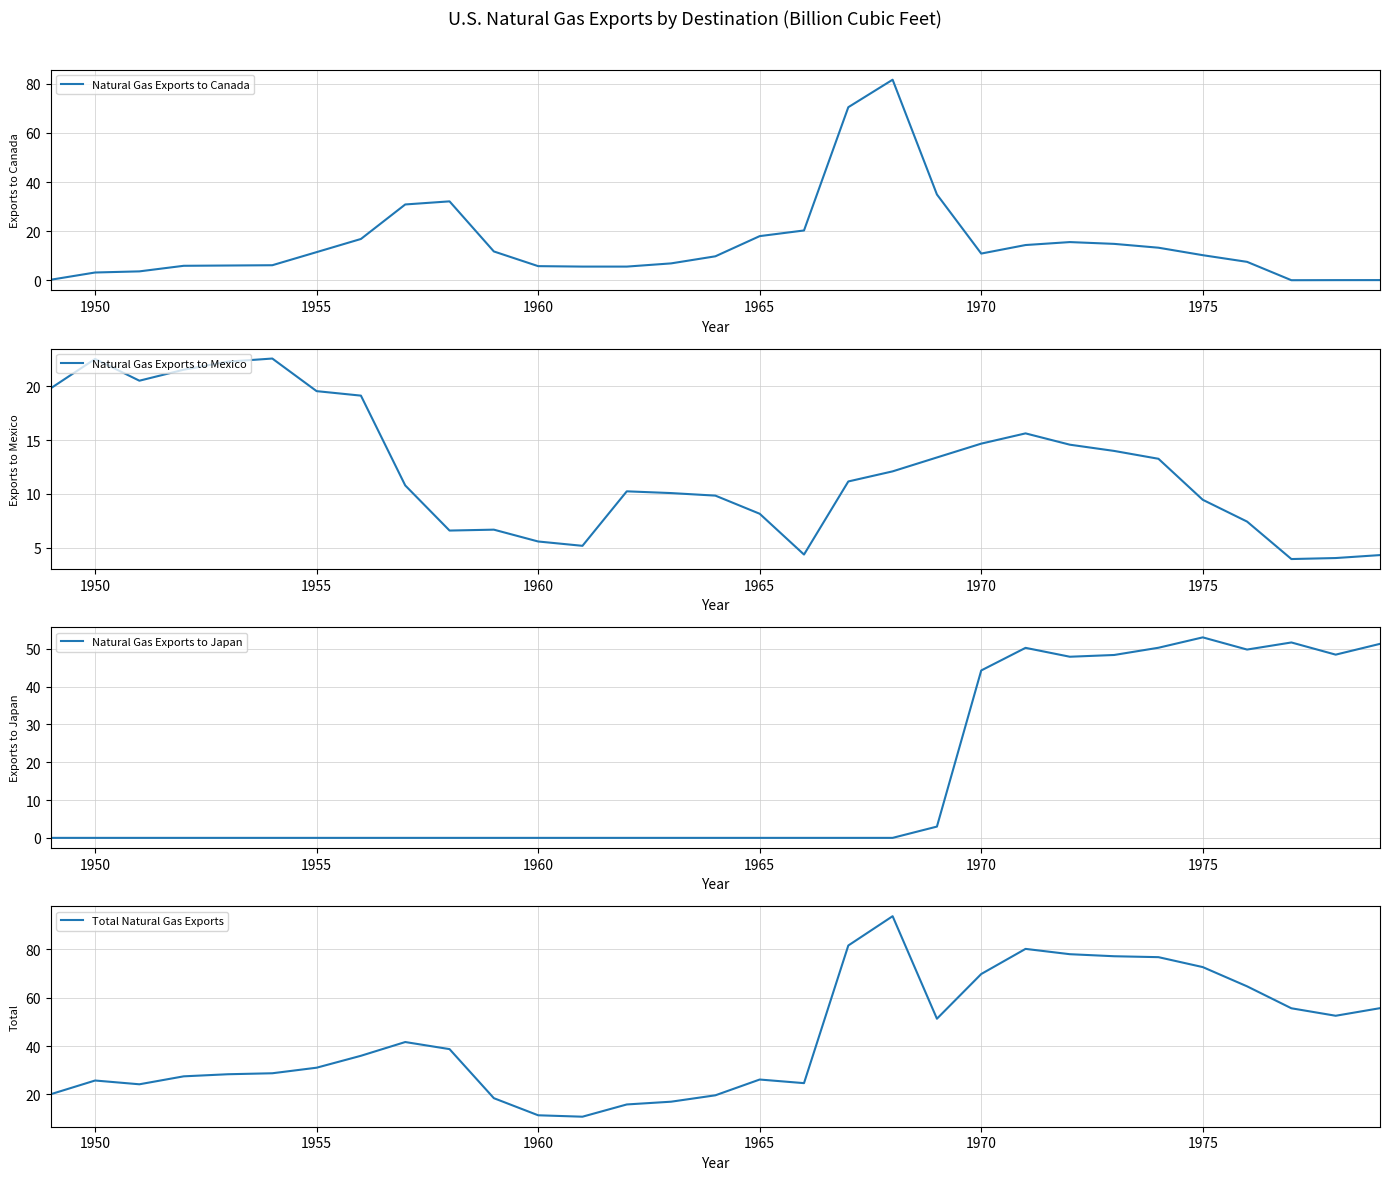

How many data points does each series have?

31